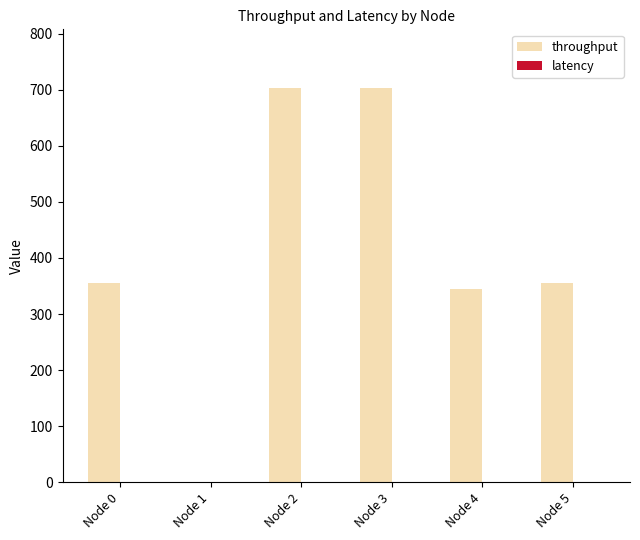

The value of throughput at Node 2 is 1032.5. True or false?

False